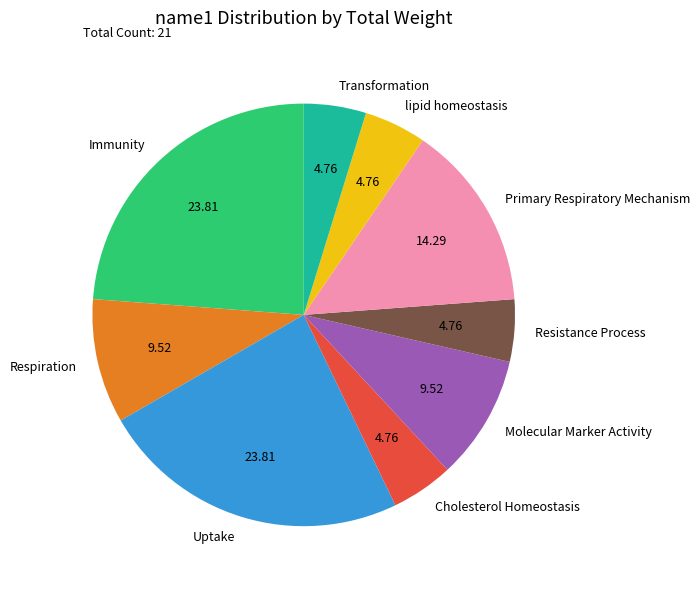

Combined, do Respiration and Immunity account for over 50%?

No